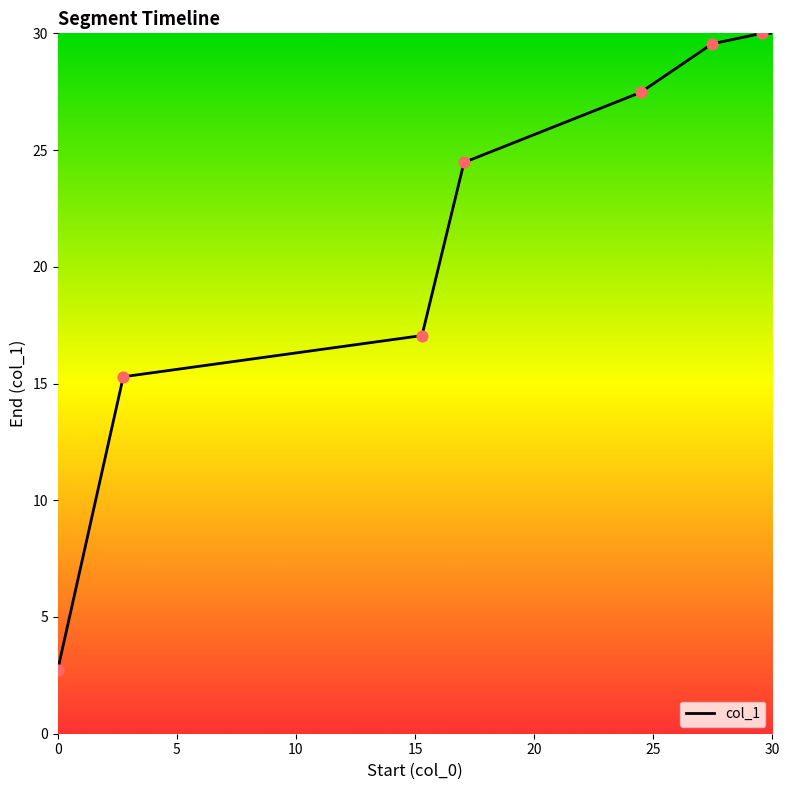

True or false: the data has more than 2 interior local peaks.

False